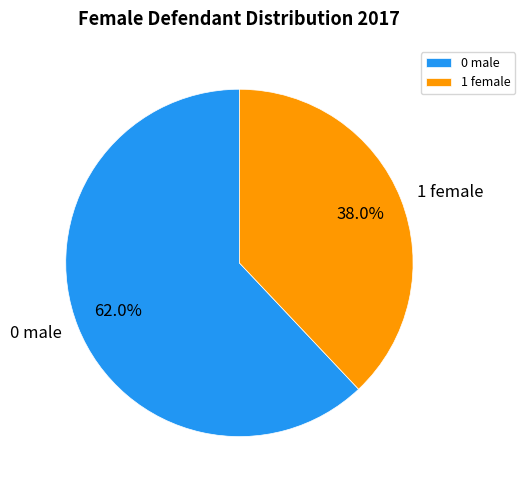

How many segments does this pie chart have?

2